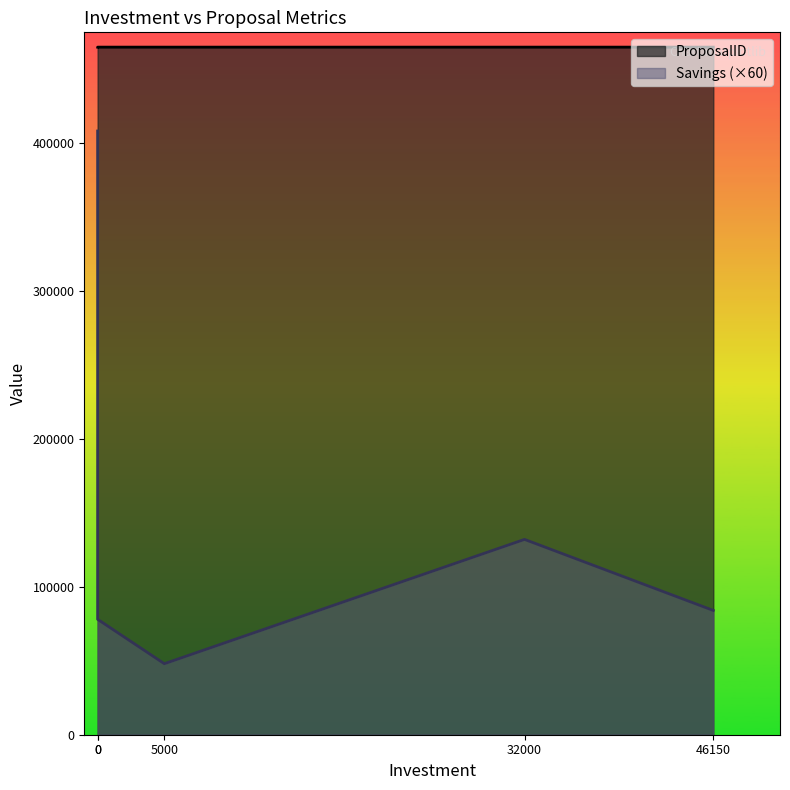

What is the approximate value of ProposalID at 32000?

464670